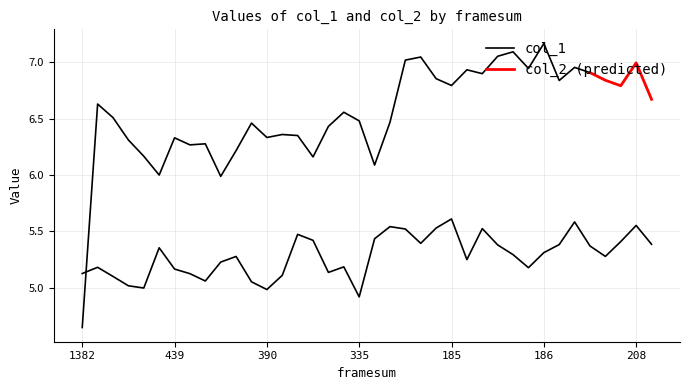

What is the value of the 38th point from the left?

5.4